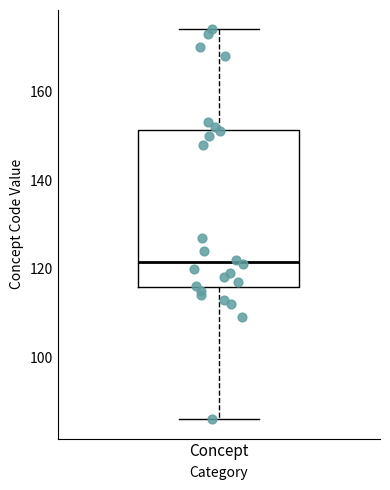

Transcribe this box plot: give where the median line is, the range the box spans, and where the two whiskers end, as read against the y-axis. The values are not printed on the chart, so give them approximately, as read against the axis.

median 122, box 116 to 152, whiskers 86 to 174